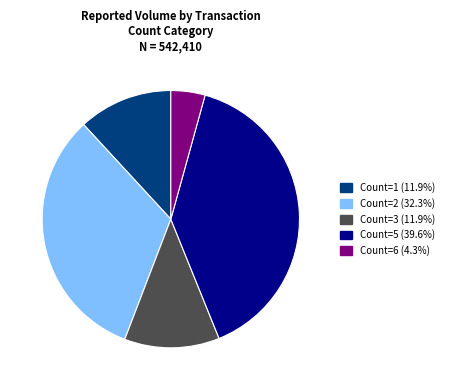

Is there any slice that represents more than half of the pie?

No